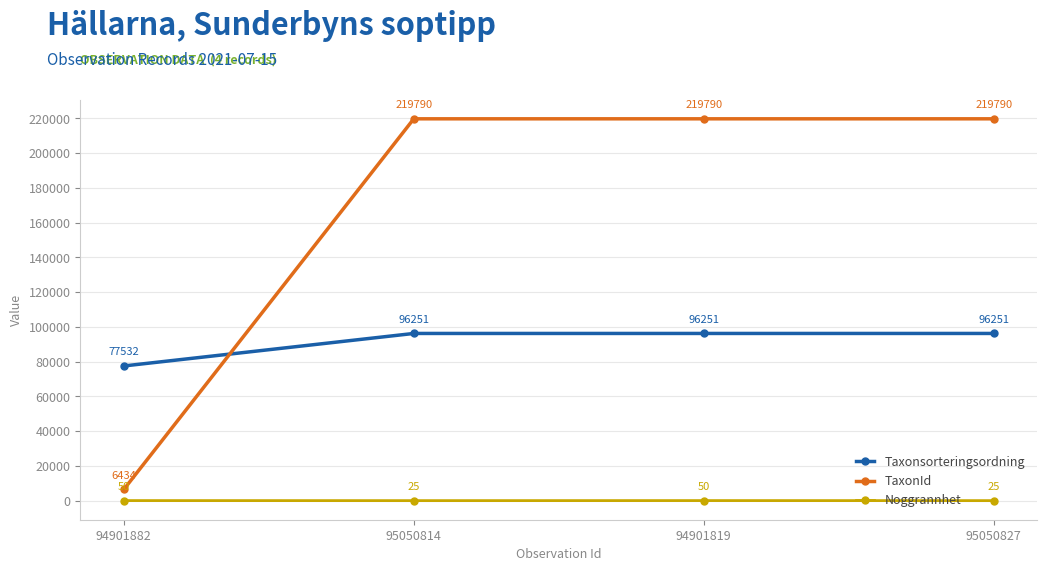

The value of TaxonId at 94901882 is 6434. True or false?

True